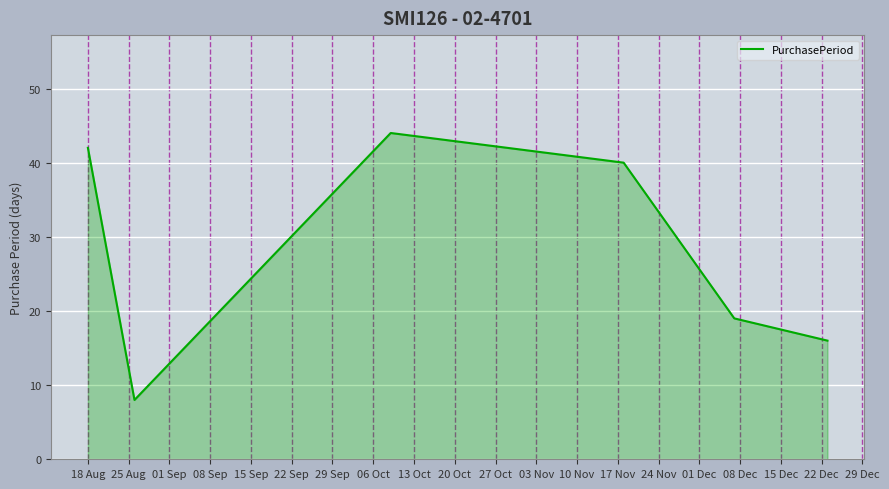

What is the sum of all values?

169